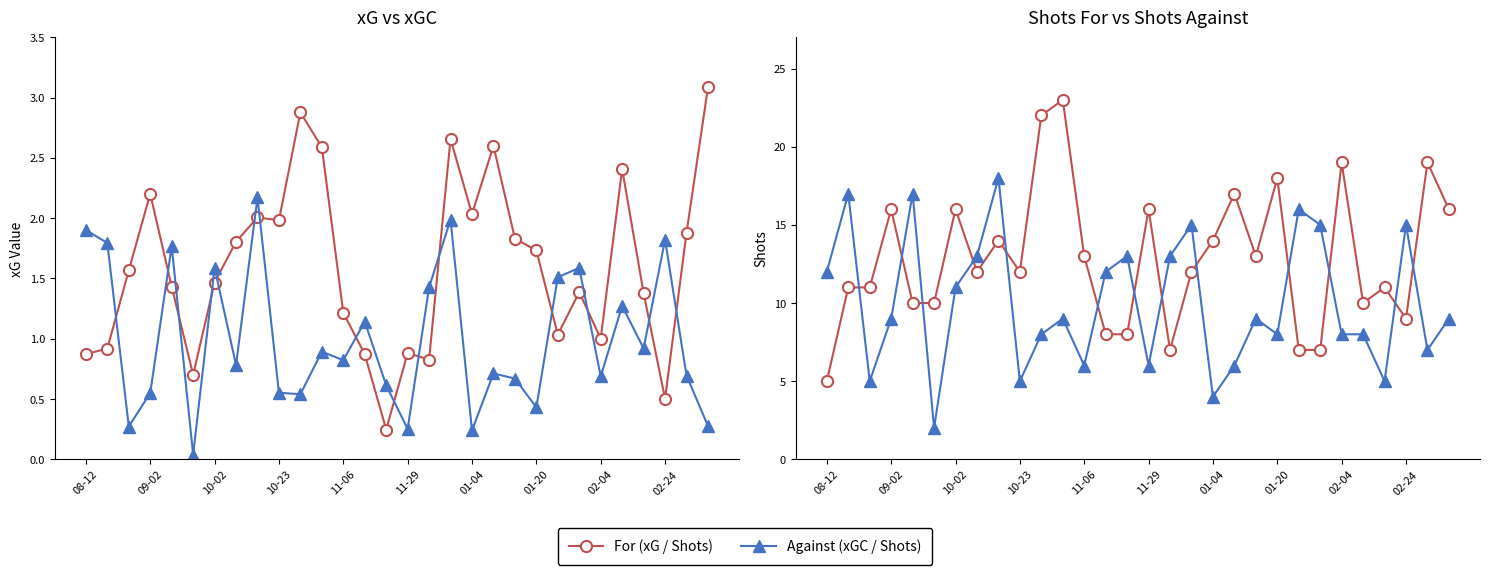

What is the total value across all series at 01-20?

28.2